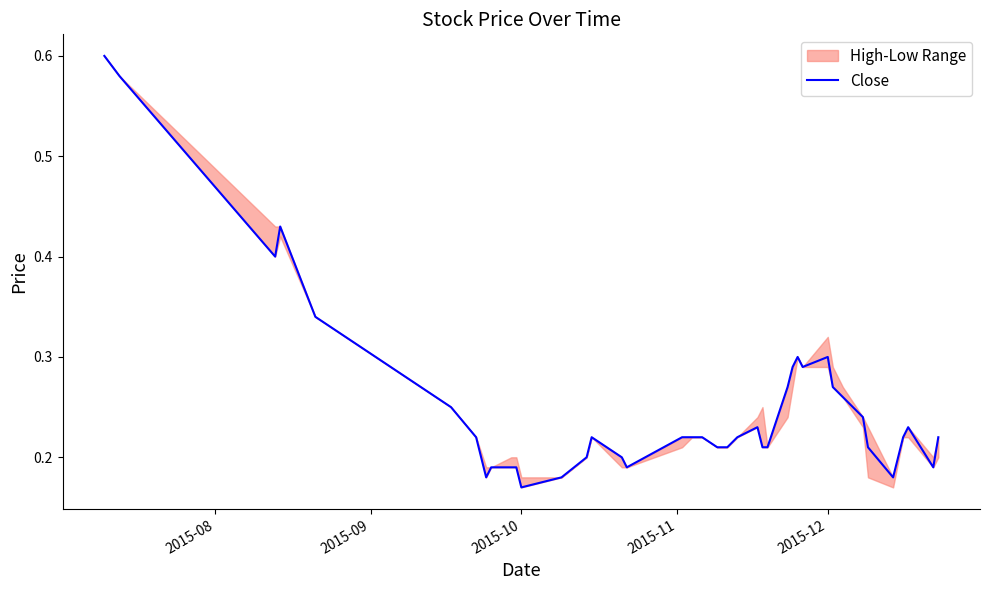

Where is Close nearest to the value 0?

2015-10